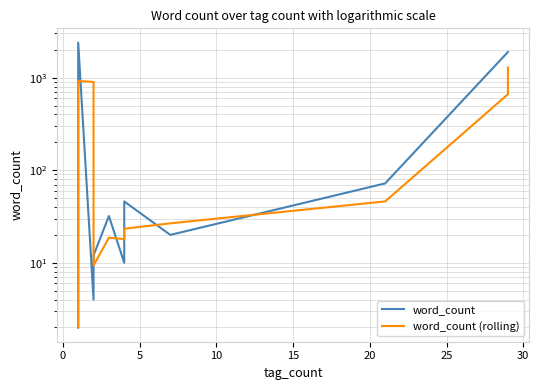

What is the greatest value displayed?

2392.0